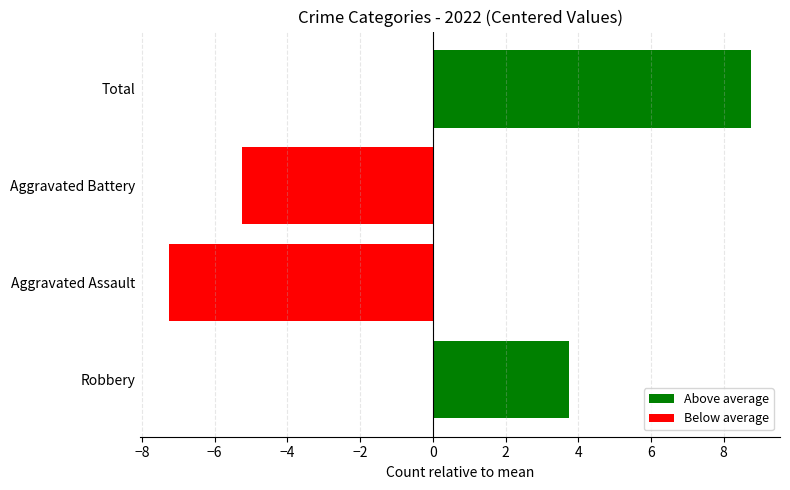

The chart shows a value of 3.6 at Total. True or false?

False